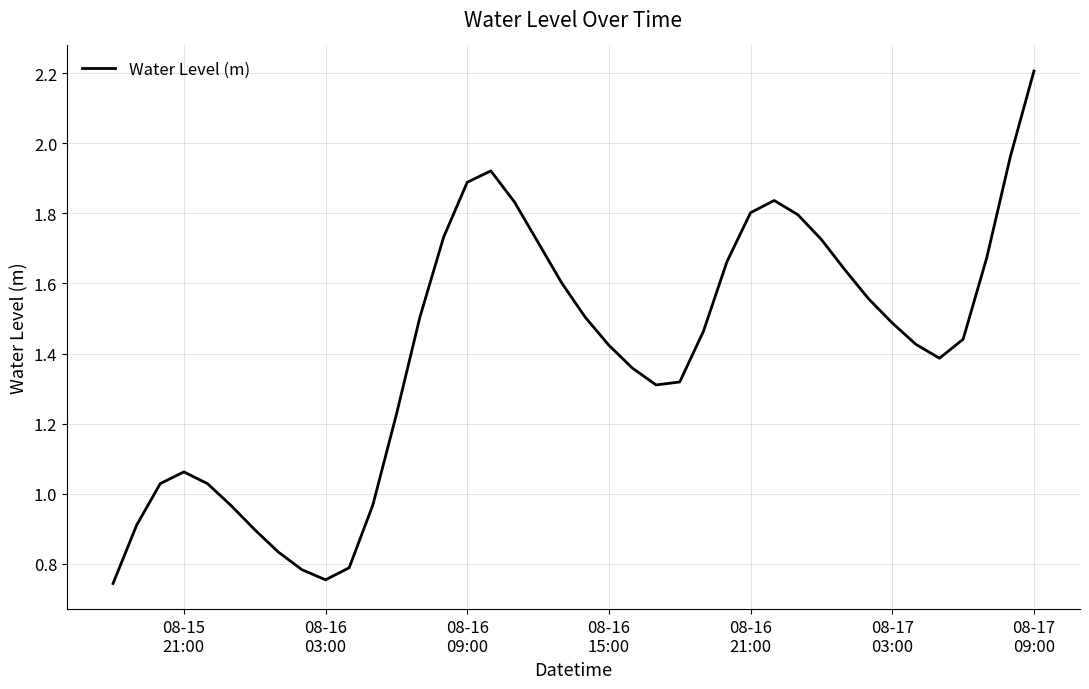

What is the greatest value displayed?

2.2